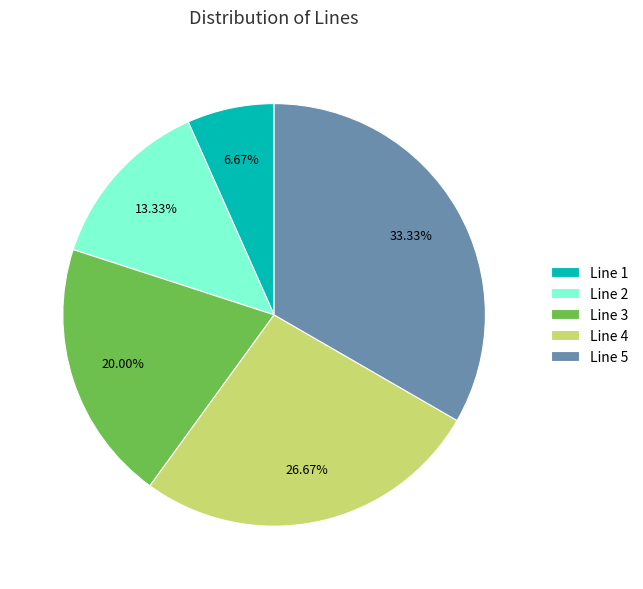

Is it true that Line 4 is 27% of the pie?

True